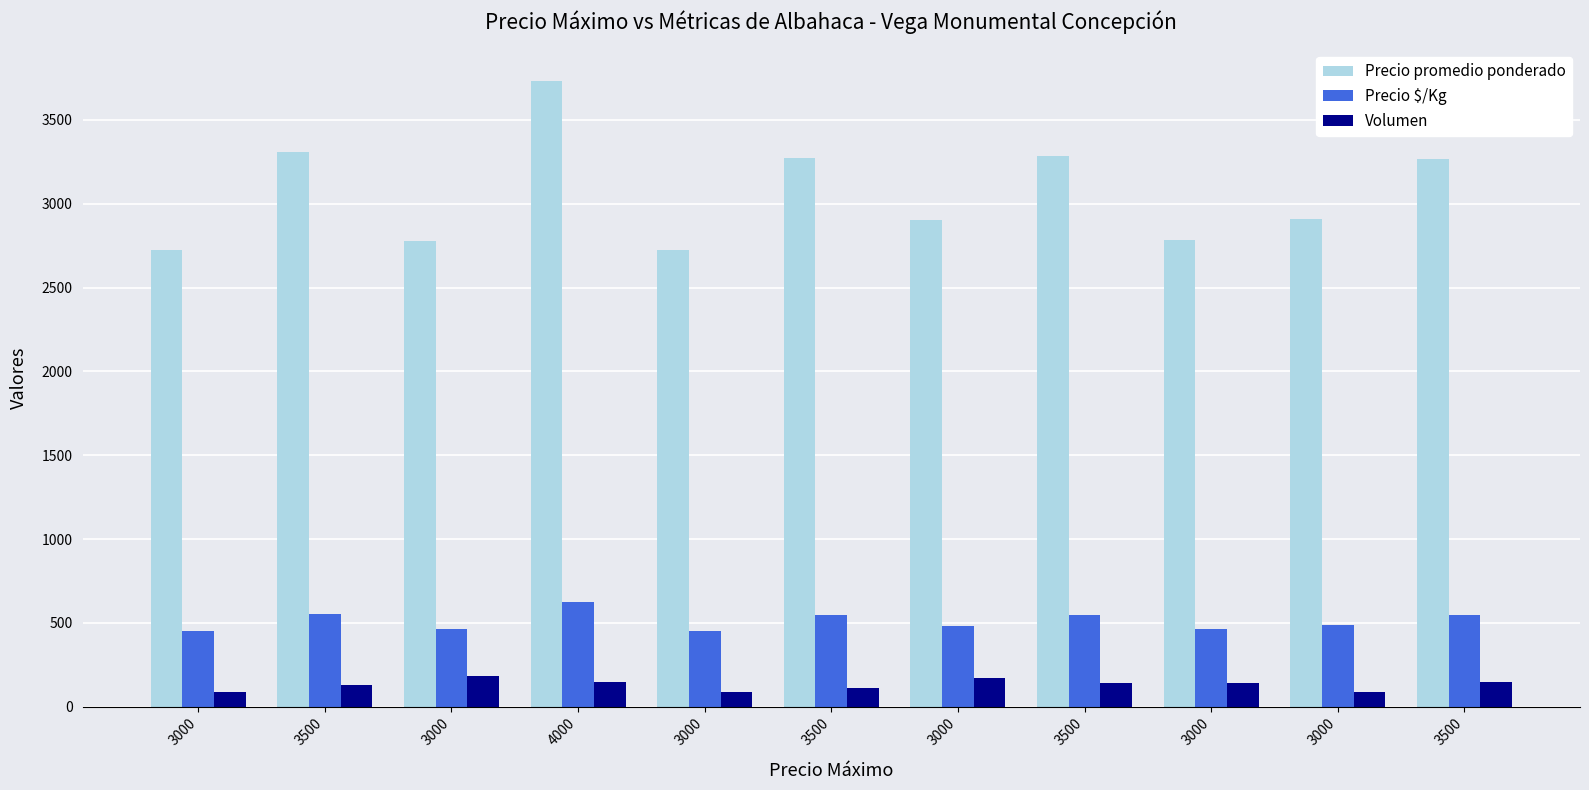

Rank the categories by Volumen value from lowest to highest.

3000, 3000, 3000, 3500, 3500, 3500, 3000, 4000, 3500, 3000, 3000